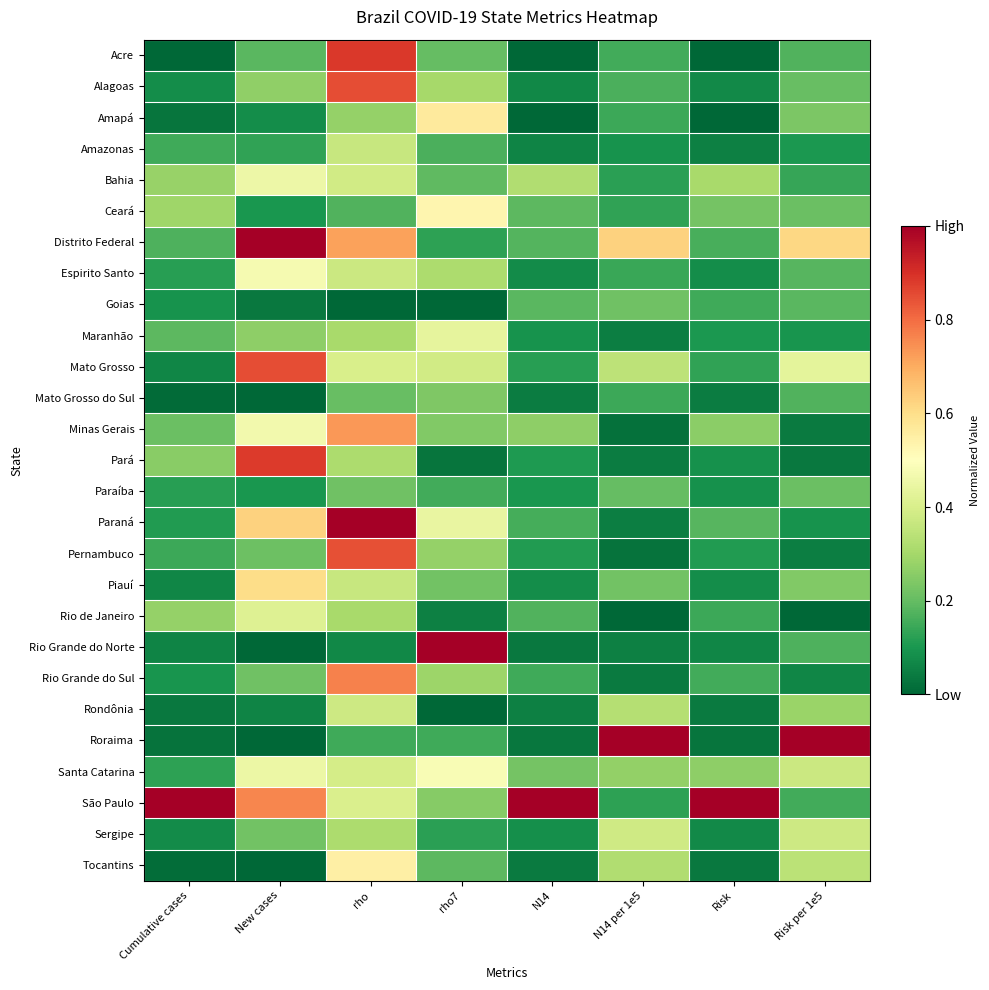

At how many categories does at least one series exceed 0?

8